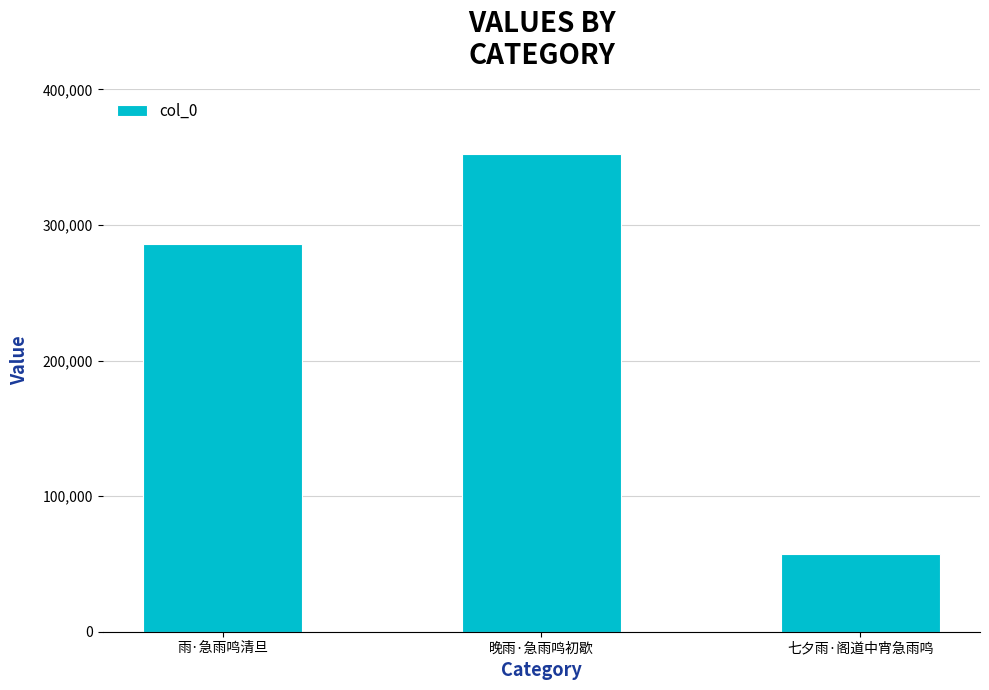

The value at 七夕雨·阁道中宵急雨鸣 is 57305. True or false?

True